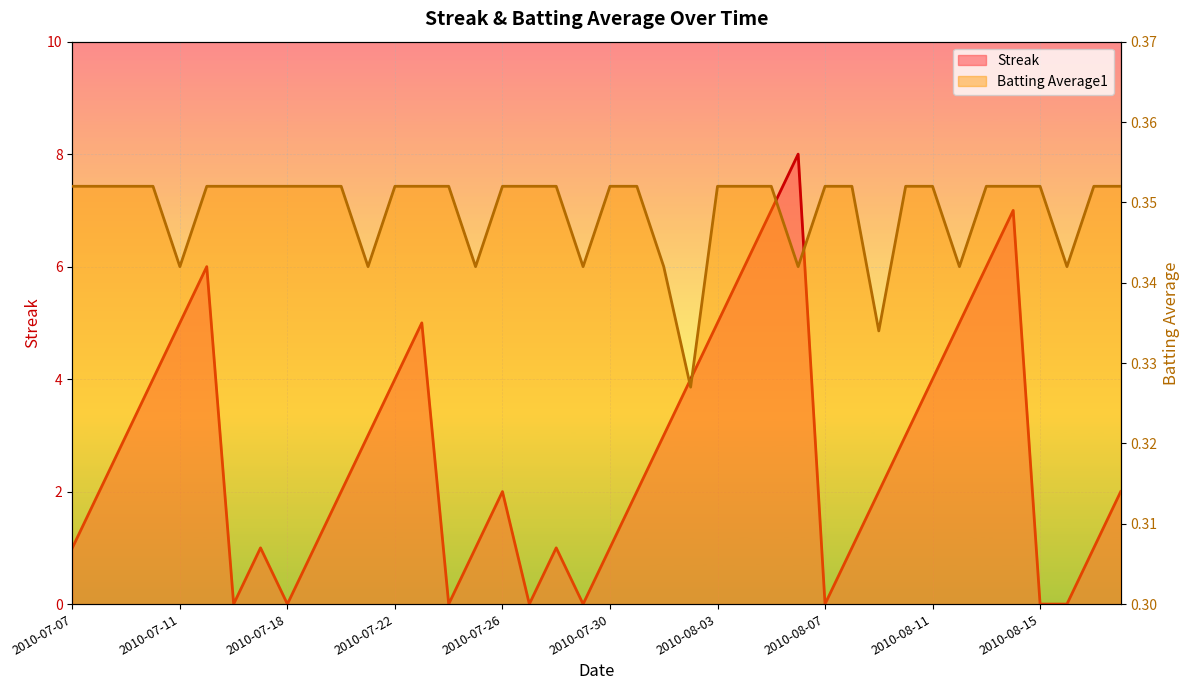

True or false: Batting Average1 and Streak cross at least once.

True